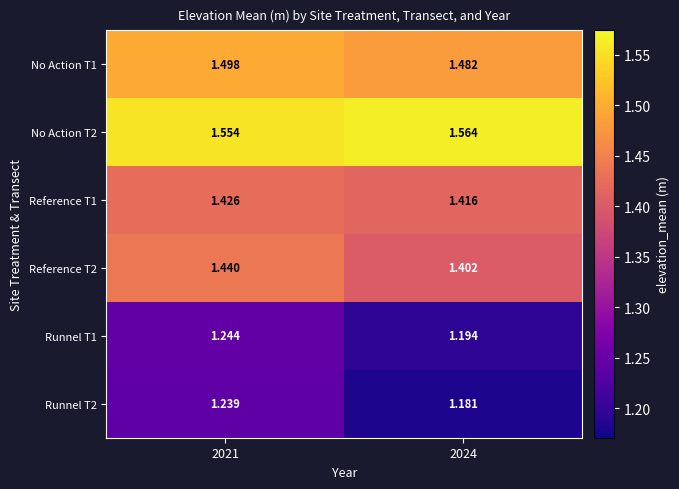

Is the value of Reference T1 at 2024 greater than the value of No Action T2 at 2021?

No